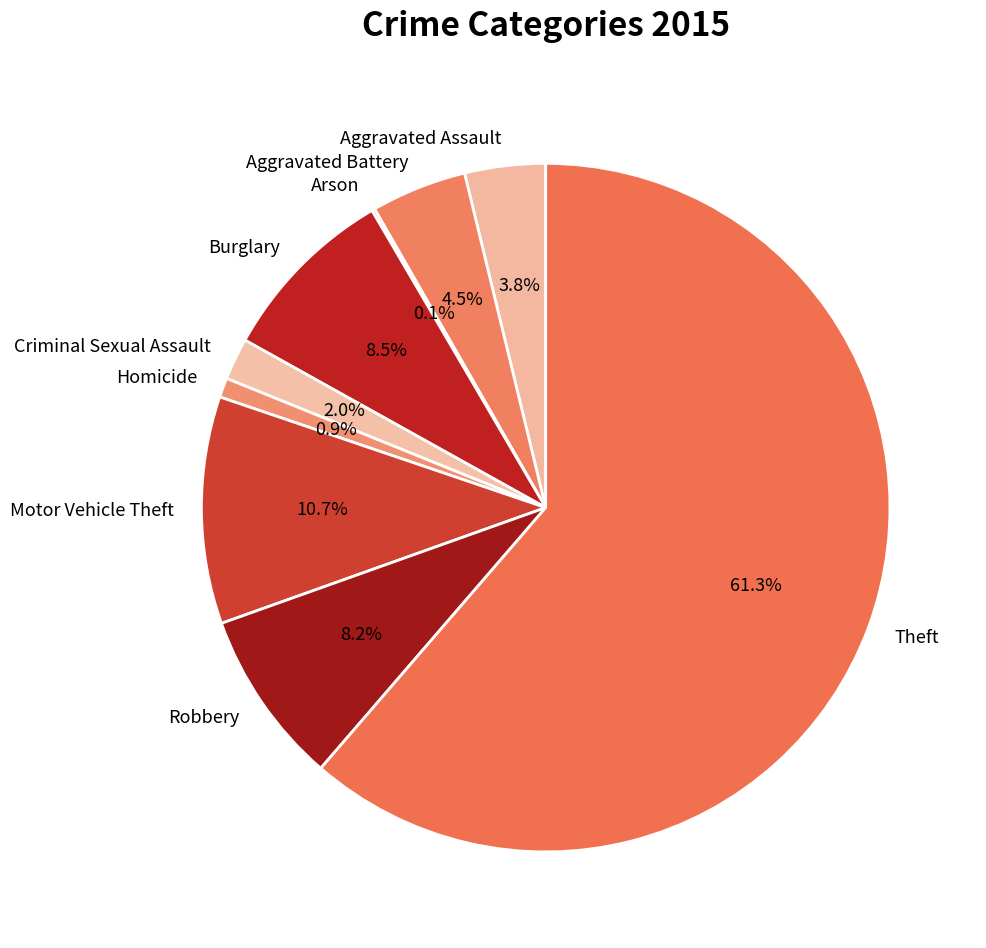

Does any single category account for the majority?

Yes